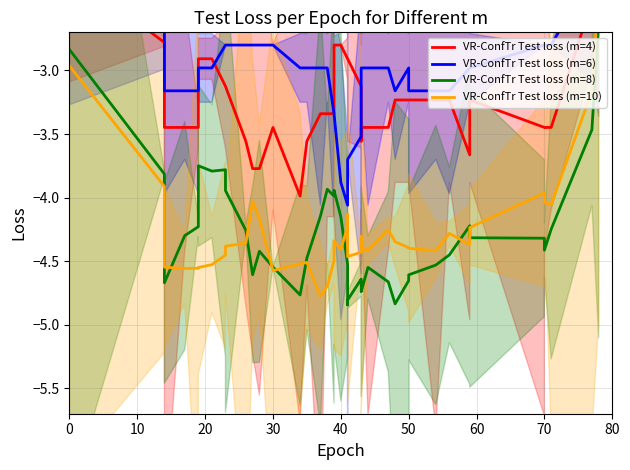

What is the smallest value displayed?

-4.8